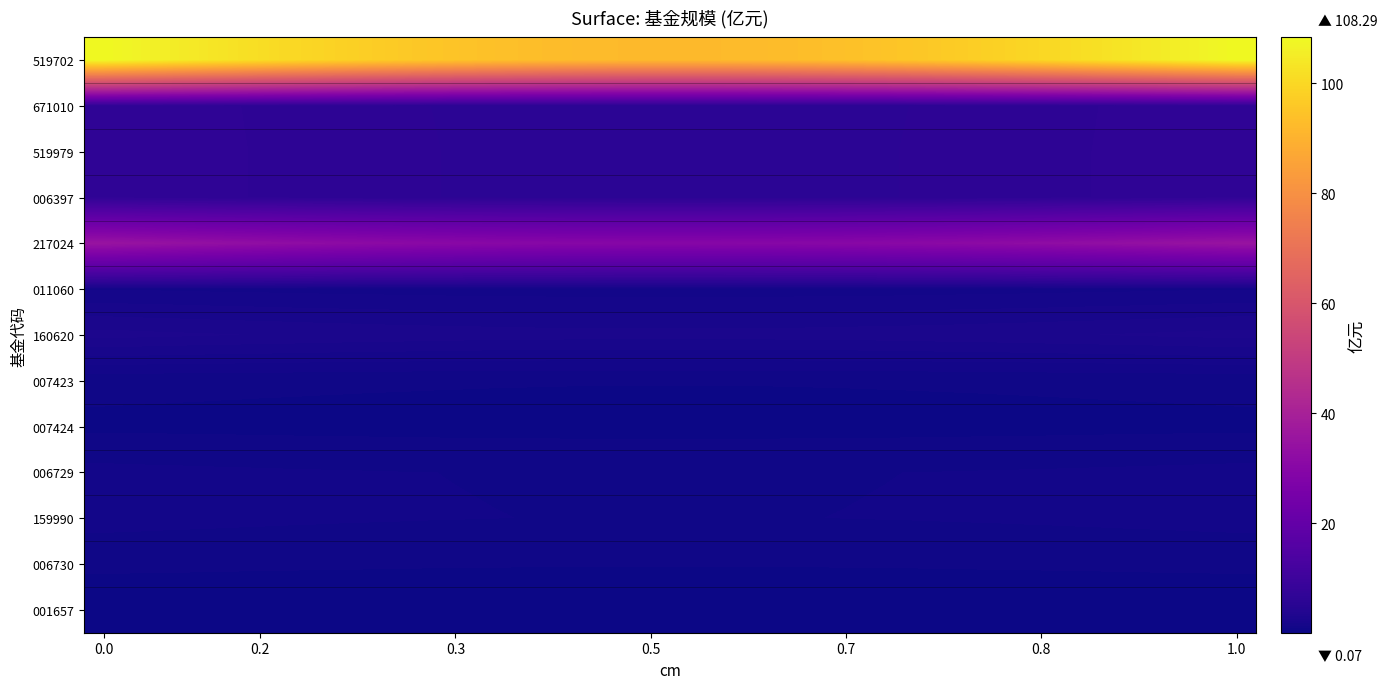

Which series has the largest total across all categories?

519702